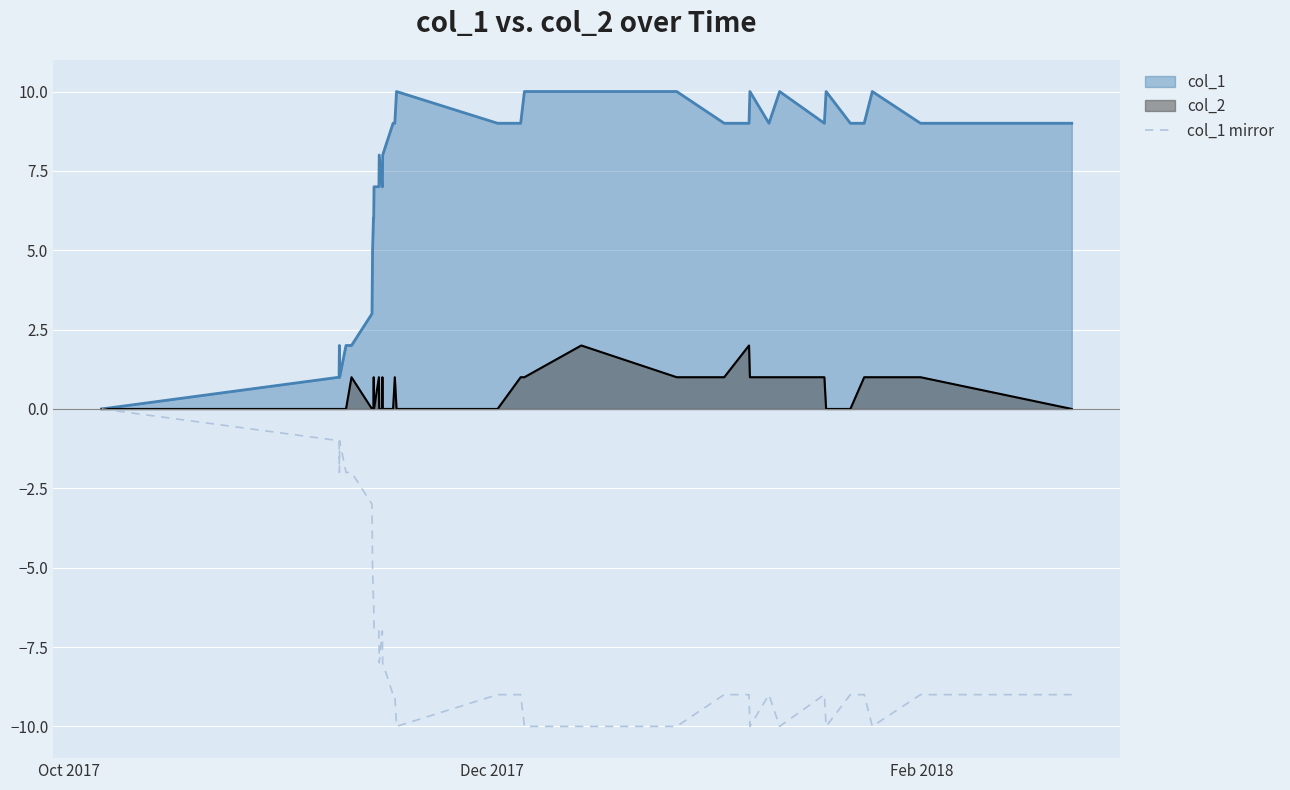

How many series are shown in this chart?

3